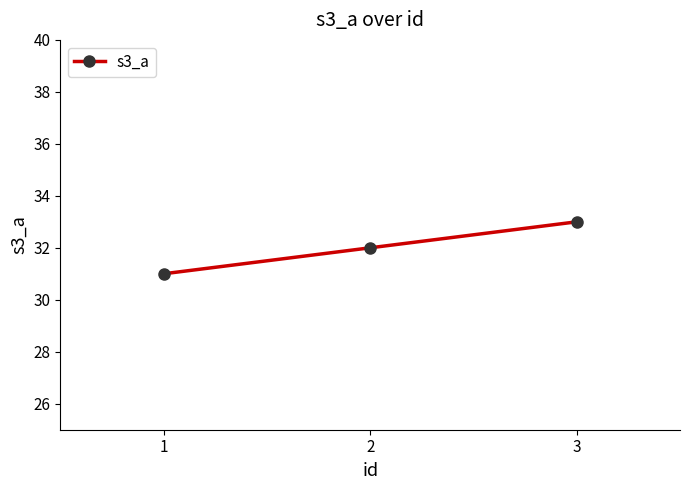

What is the sum of all values?

96